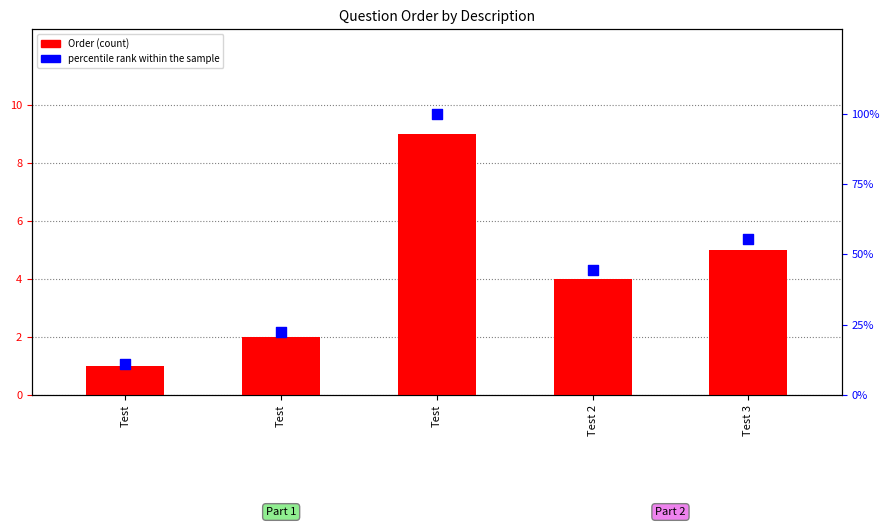

Is the value of percentile rank within the sample at Test 3 greater than the value of Order (count) at Test 2?

Yes